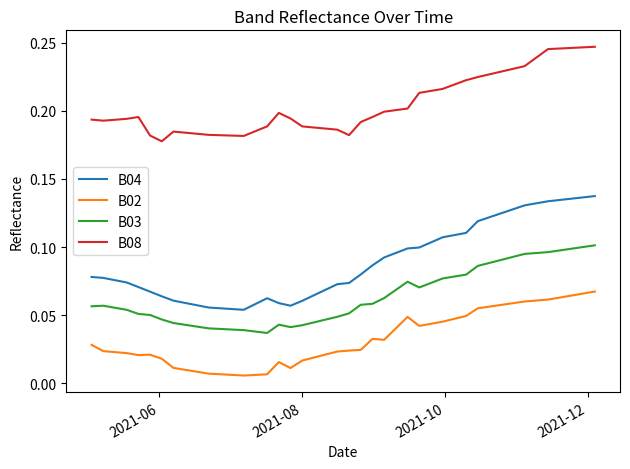

List the series in order of their peak value, highest first.

B08, B04, B03, B02